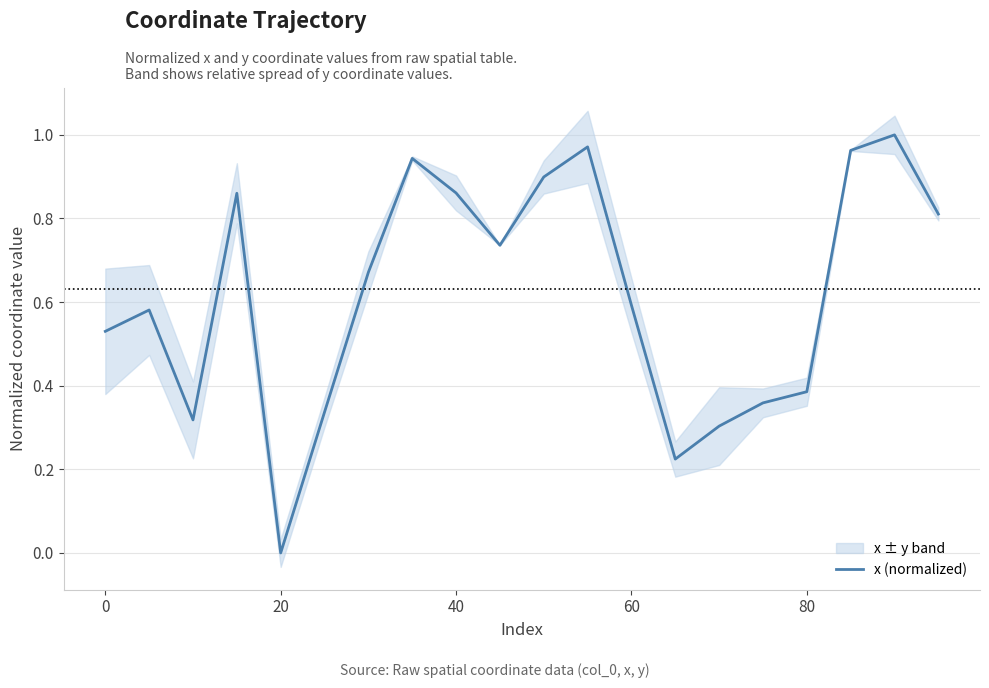

Which category has the lowest value in the x (normalized) series?

20